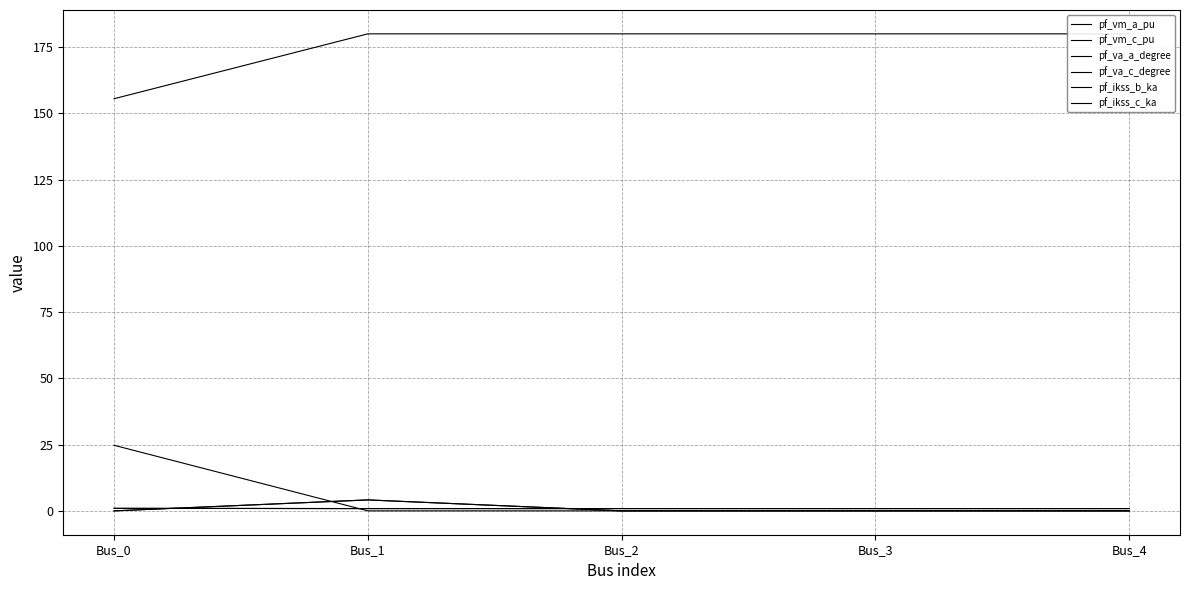

Does the chart display data point markers on the line(s)?

No